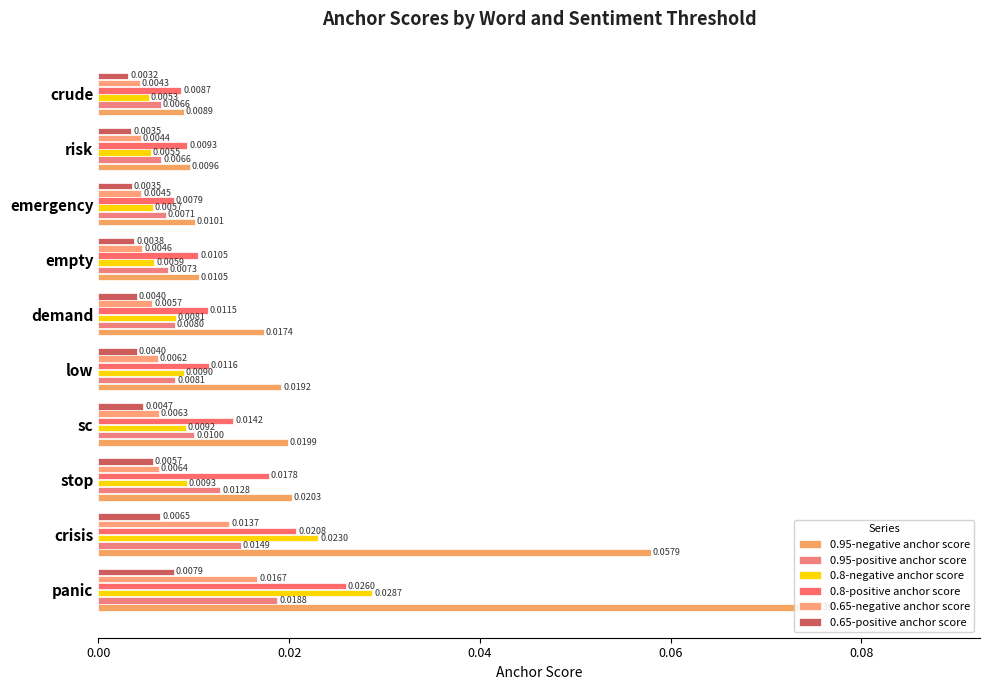

How many categories are shown in the chart?

10